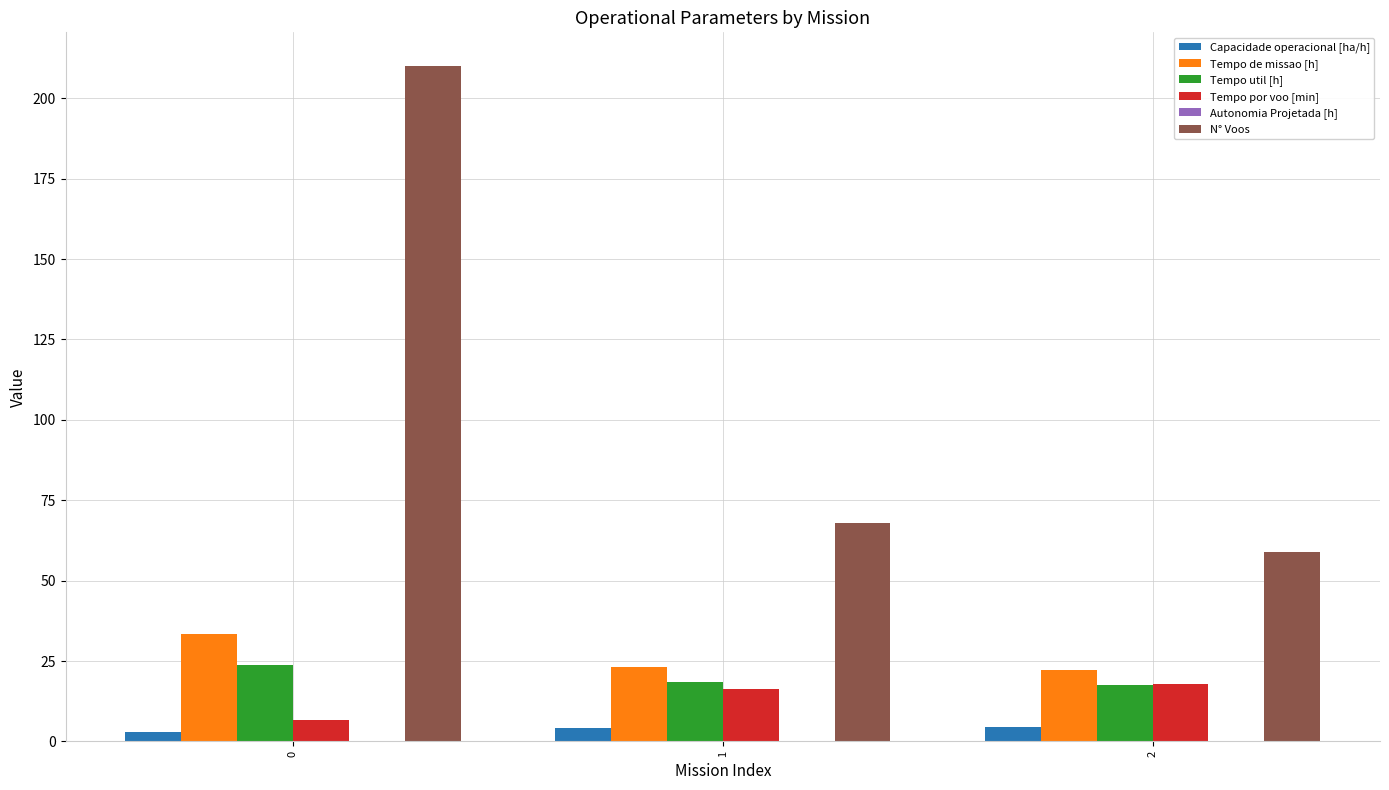

Which series has the widest spread of values?

N° Voos